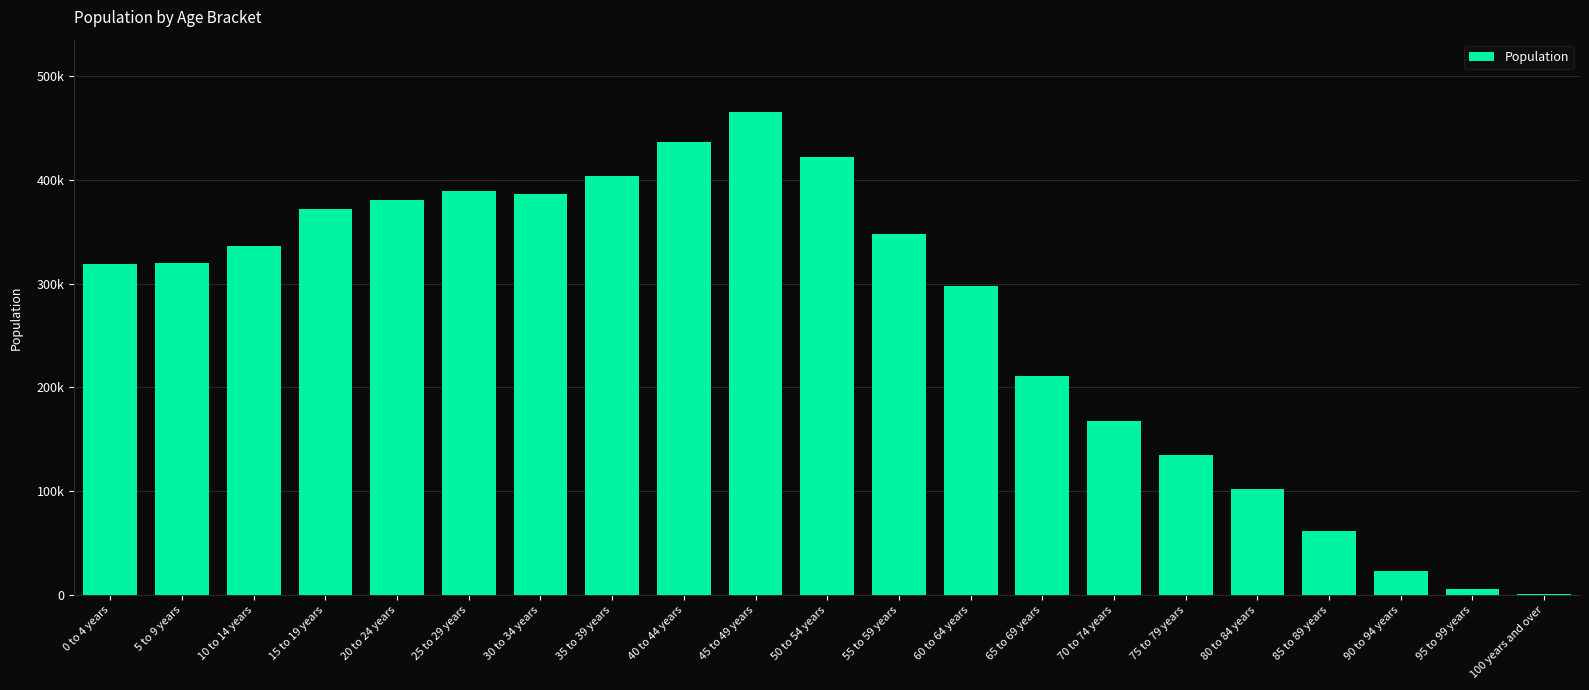

What is the greatest value displayed?

465350